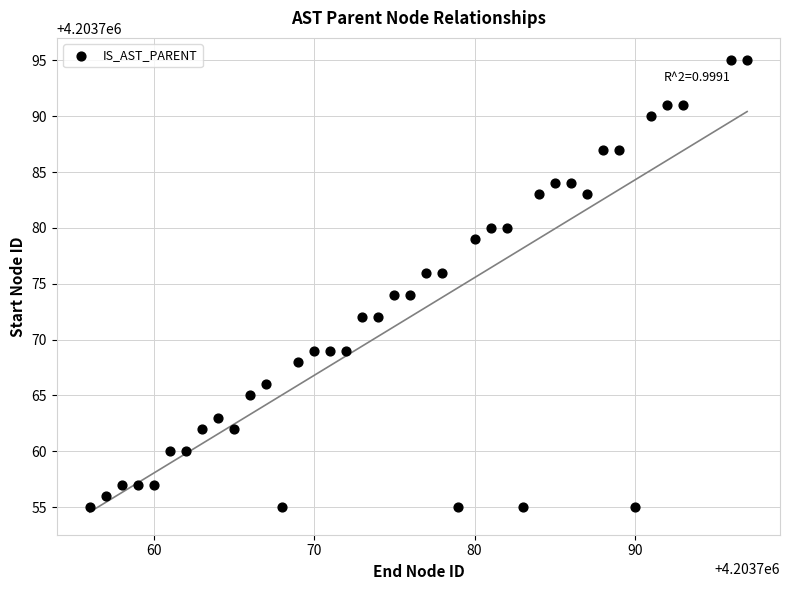

What is the range of X values (max minus min)?

41